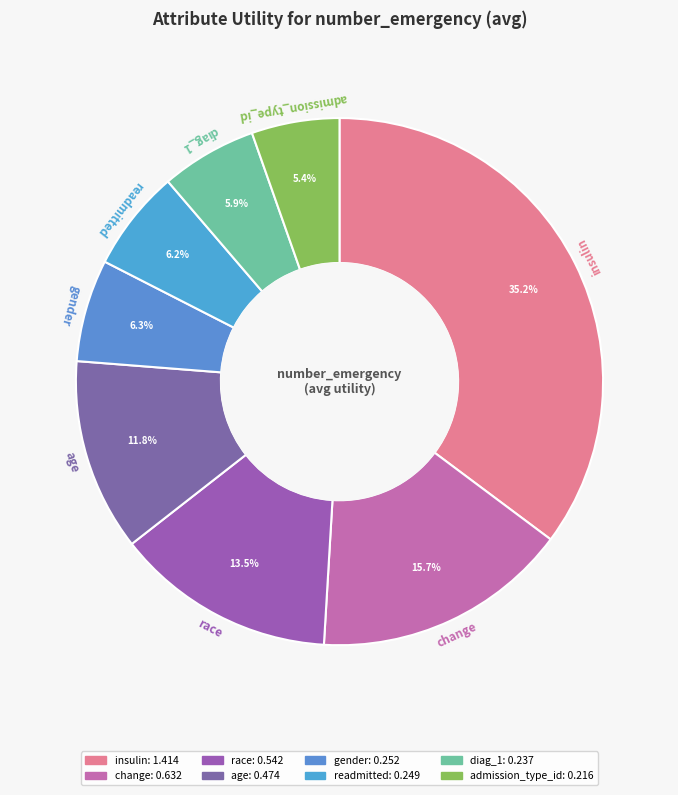

True or false: admission_type_id accounts for 12% of the total.

False